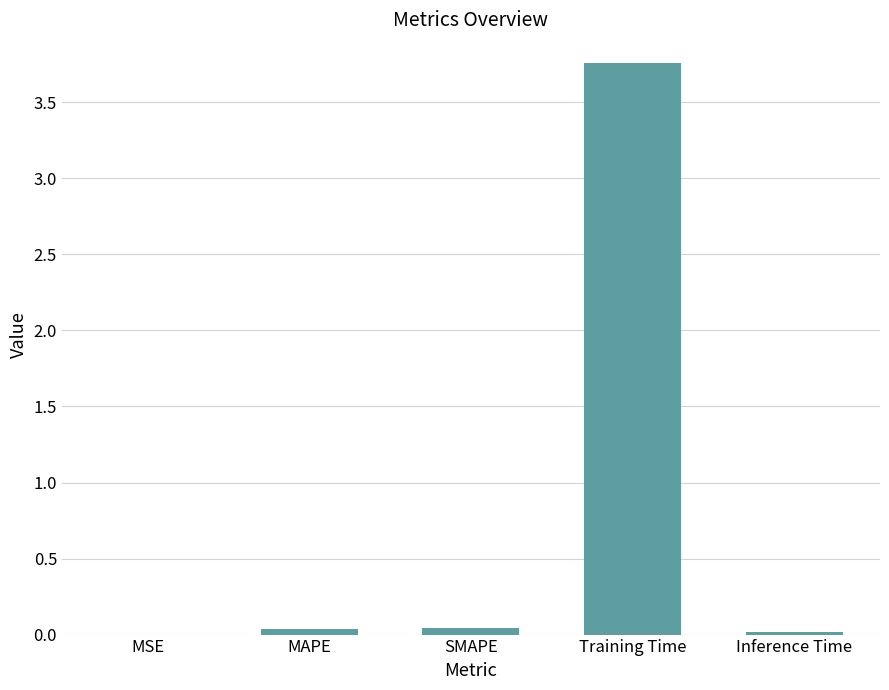

Which has a higher value, Training Time or Inference Time?

Training Time